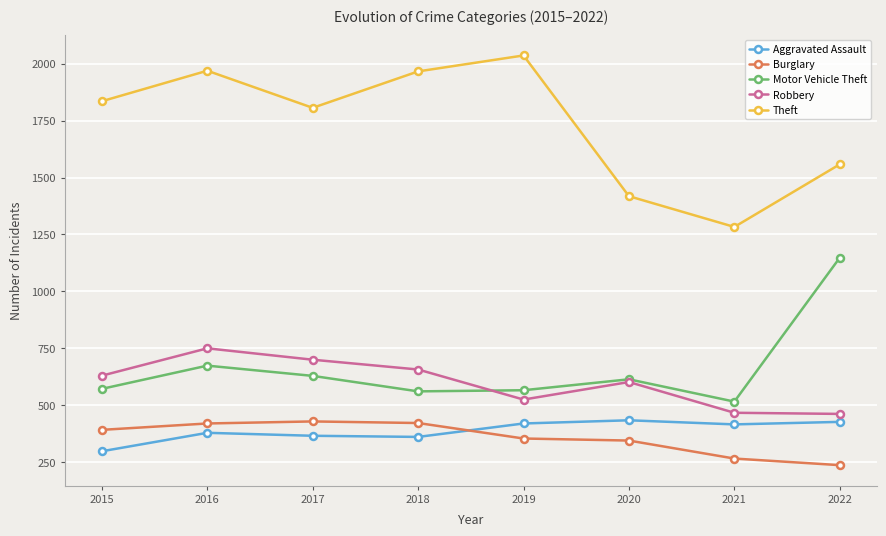

What is the average value of the Motor Vehicle Theft series?

660